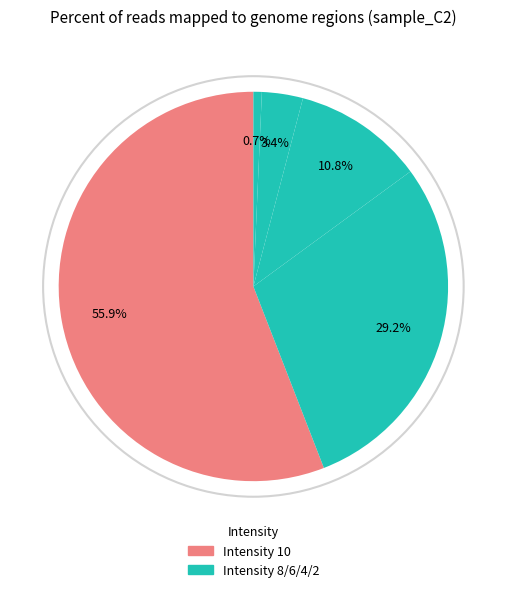

How many slices are in this pie chart?

5